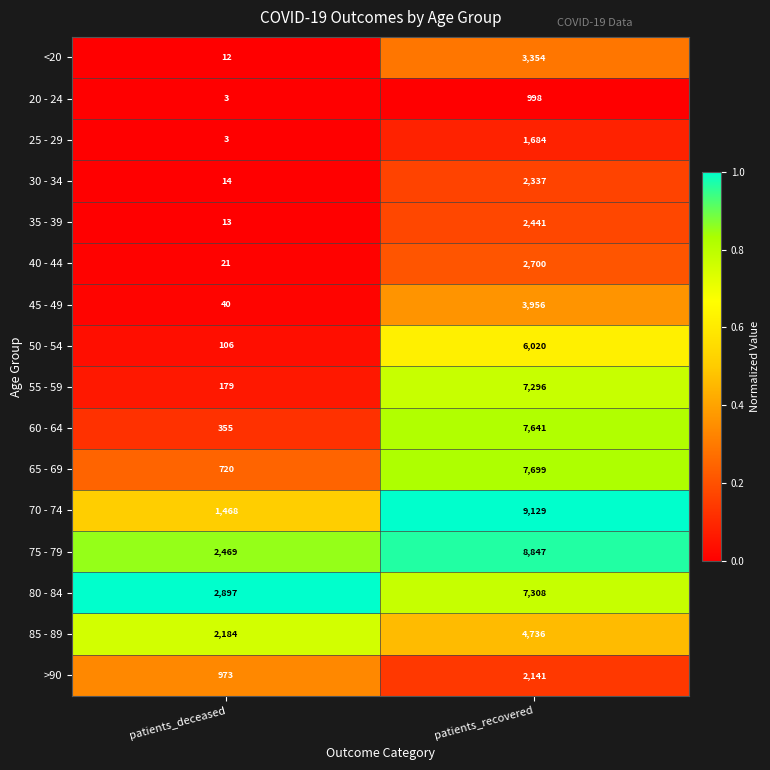

The 70 - 74 series shows 14767 at patients_recovered. True or false?

False